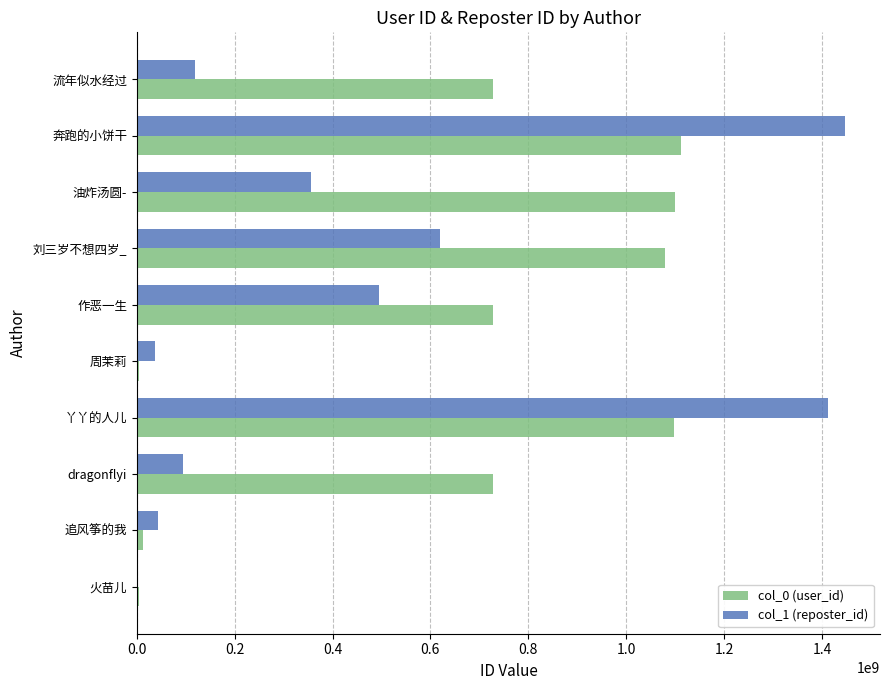

Which series has the largest total across all categories?

col_0 (user_id)